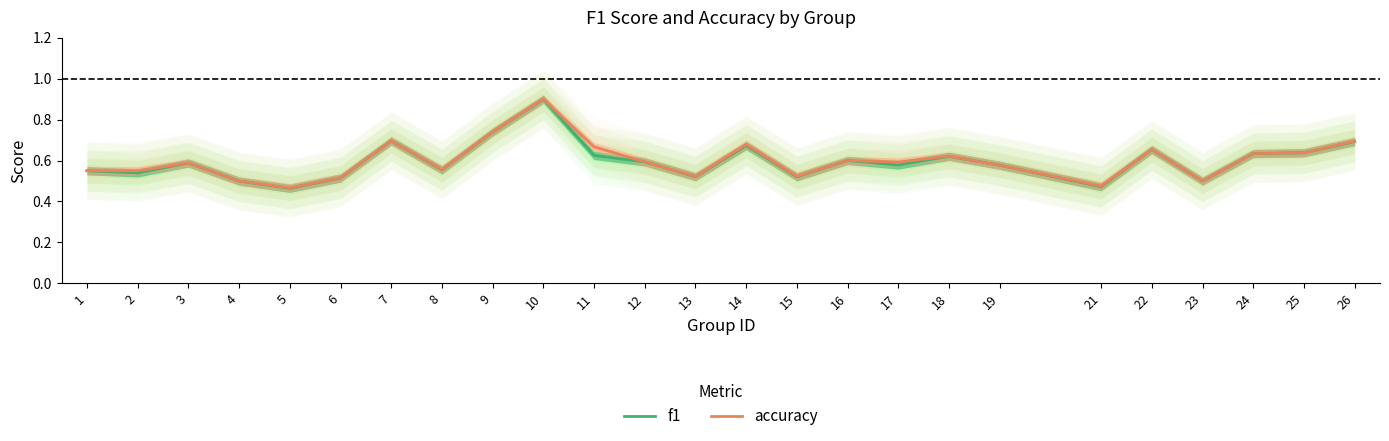

Which series has the largest total across all categories?

accuracy